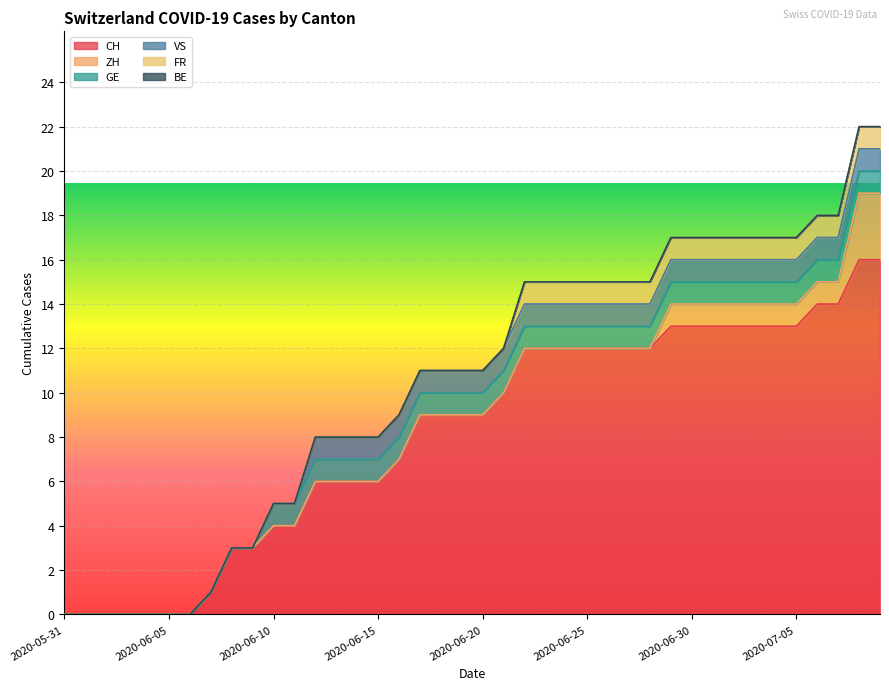

Does the chart display data point markers on the line(s)?

No